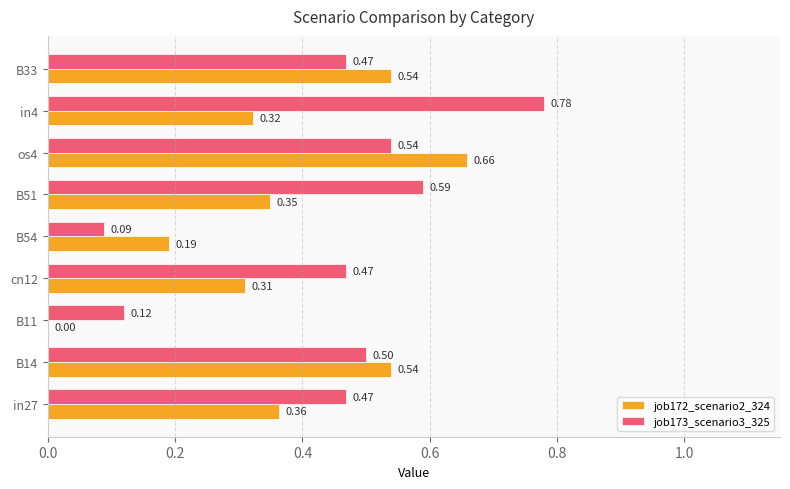

Between B51 and os4, which series saw the biggest shift?

job172_scenario2_324